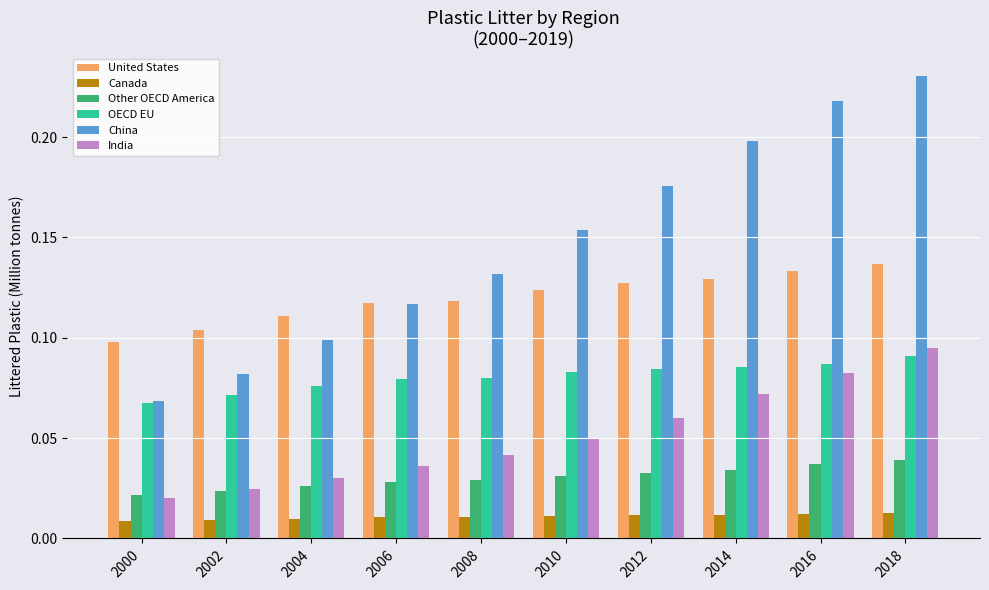

At 2014, list the series in order from smallest to largest.

Canada, Other OECD America, India, OECD EU, United States, China